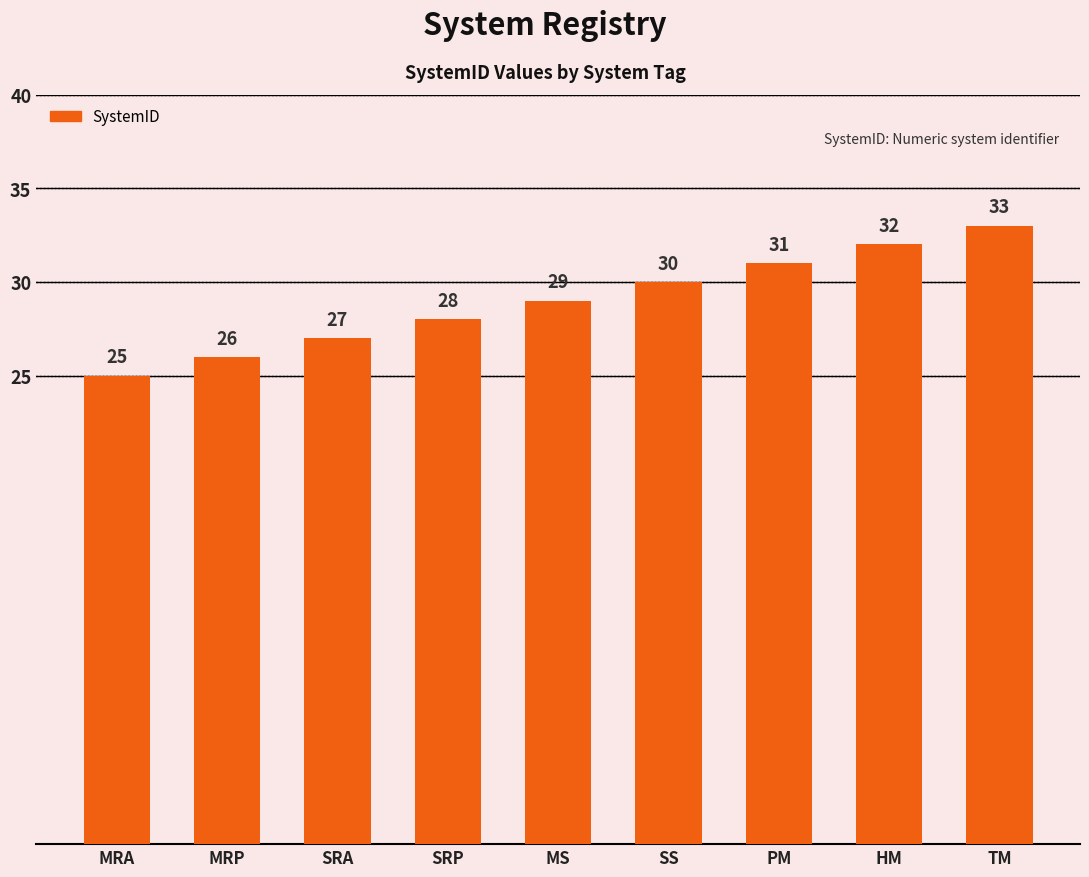

What is the label of the 5th bar from the right?

MS